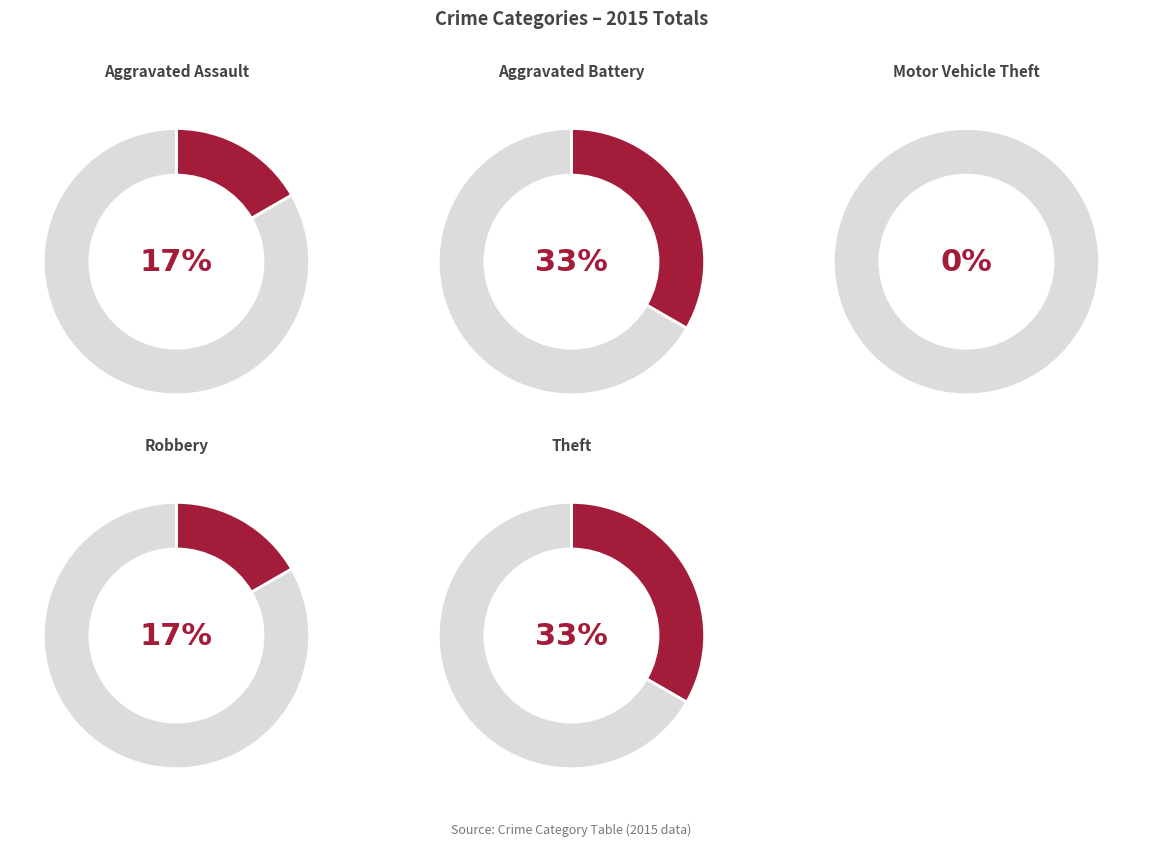

Is the sum of Aggravated Assault and Theft greater than half?

No